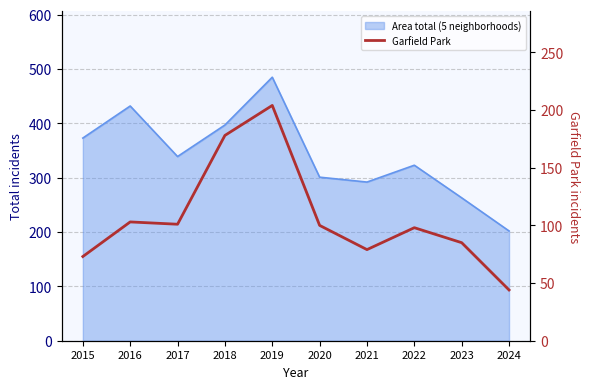

What is the value of the 5th point from the left?

204